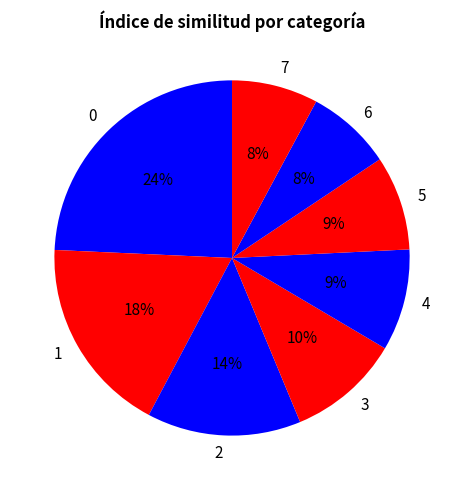

The 3 slice represents 24% of the pie. True or false?

False